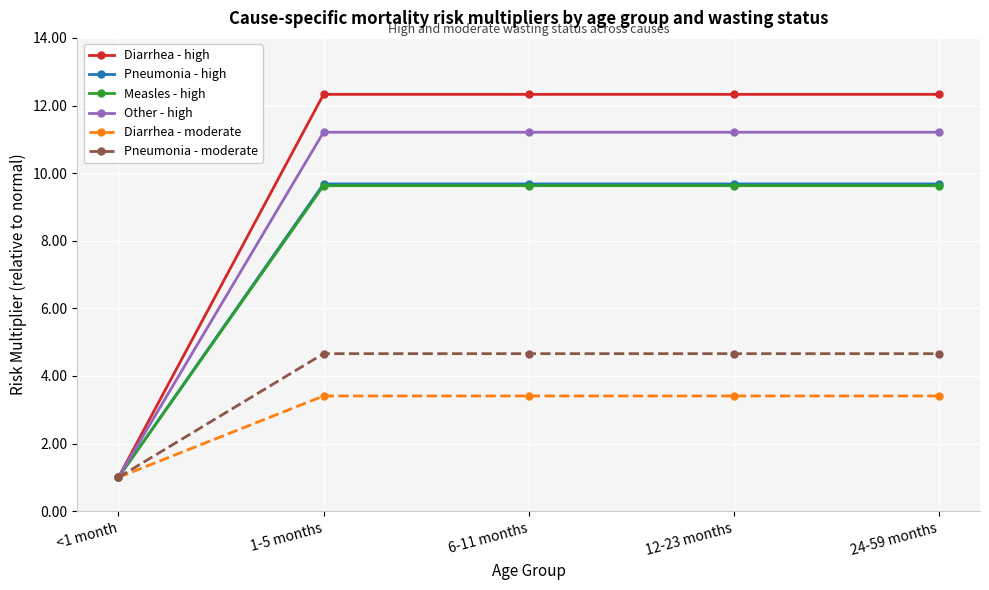

What is the smallest value displayed?

1.0